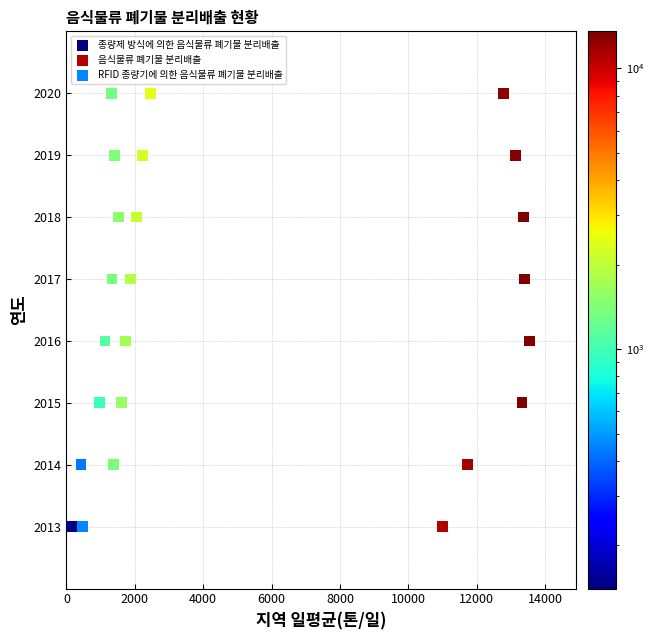

What are all the series names shown in the legend?

종량제 방식에 의한 음식물류 폐기물 분리배출, 음식물류 폐기물 분리배출, RFID 종량기에 의한 음식물류 폐기물 분리배출